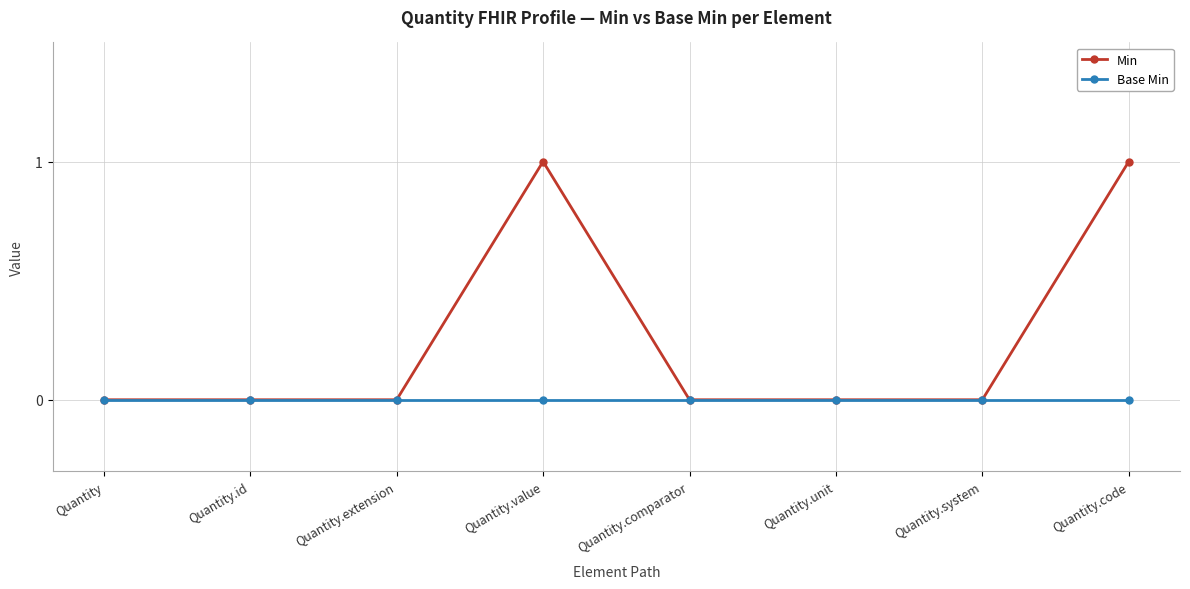

Which series has the largest range (max minus min)?

Min